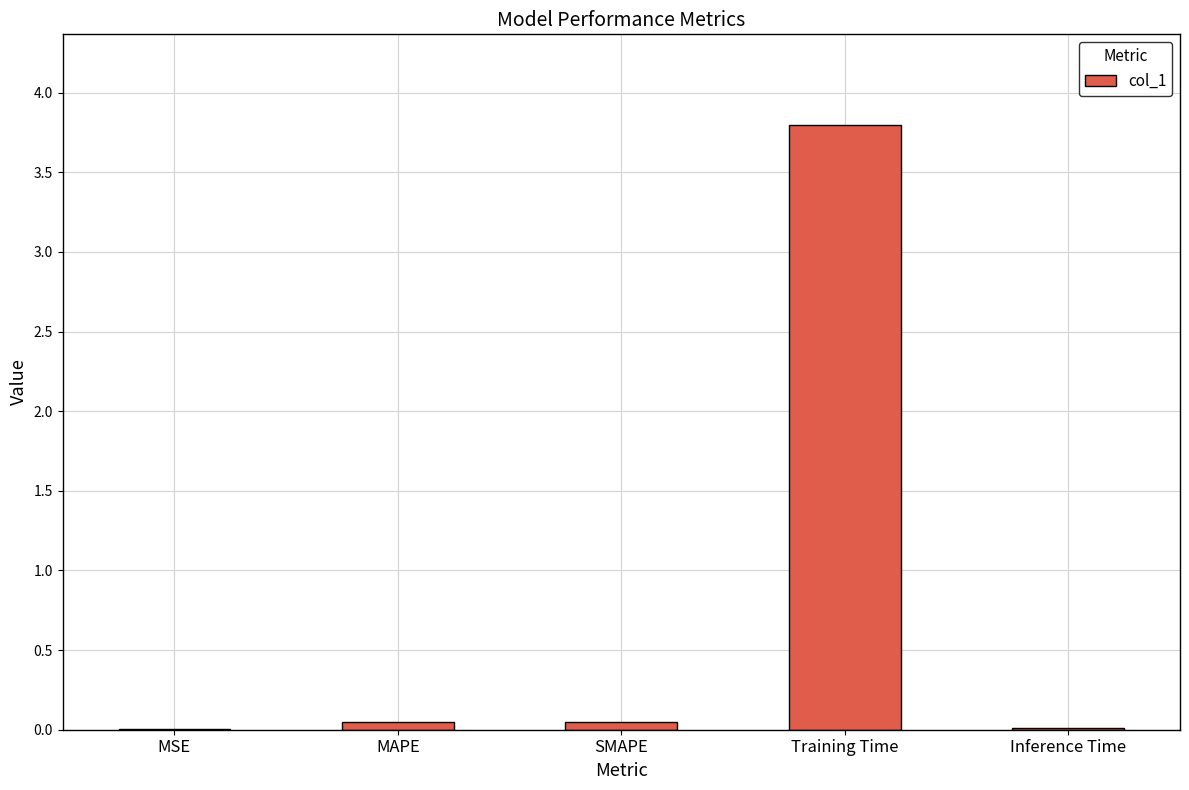

Is it true that the value at MAPE is 0.0?

True